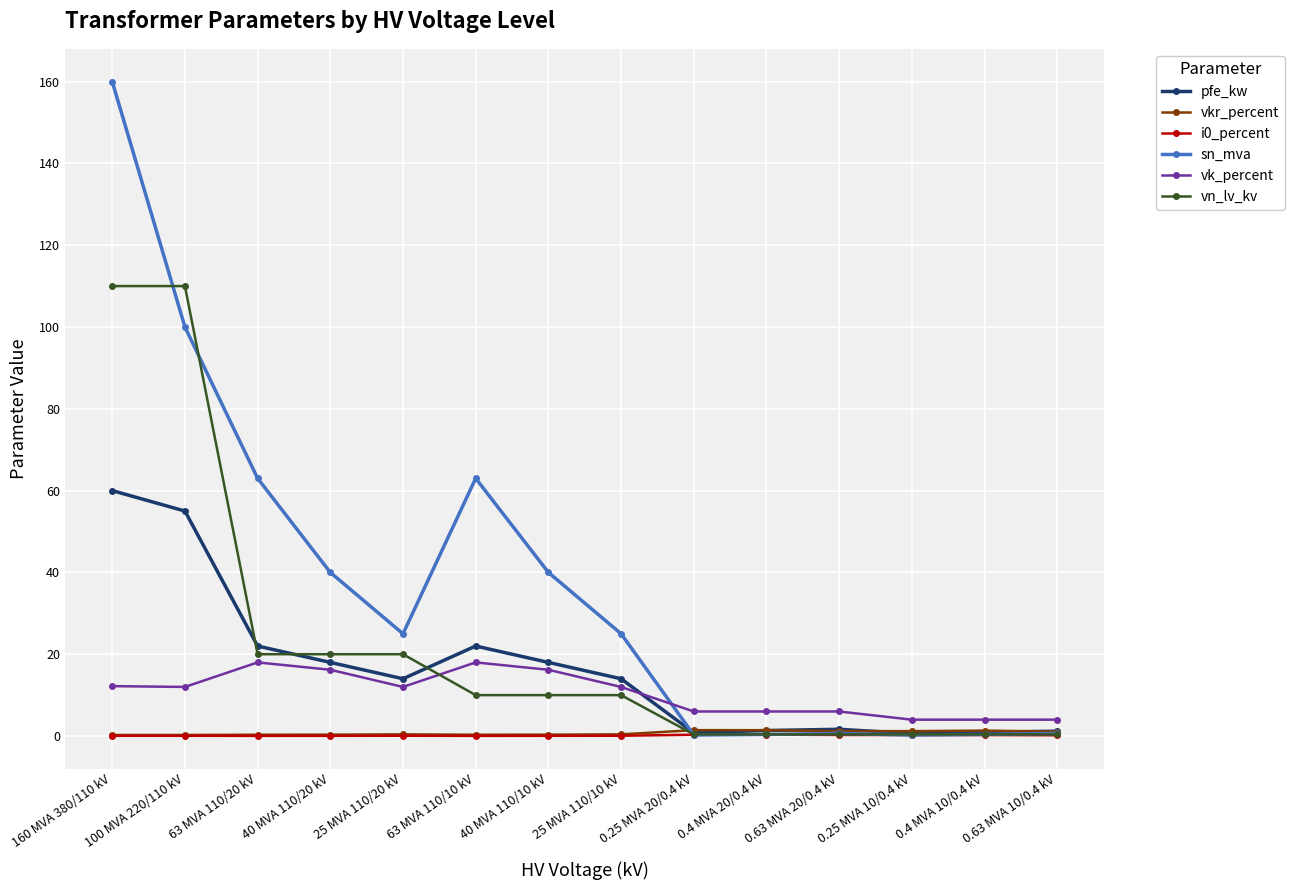

What position from the left is 40 MVA 110/20 kV?

4